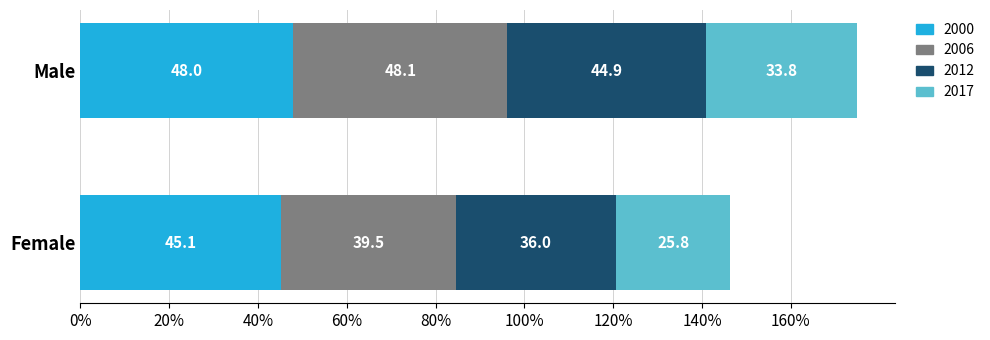

At which label does 2000 reach its peak?

Male